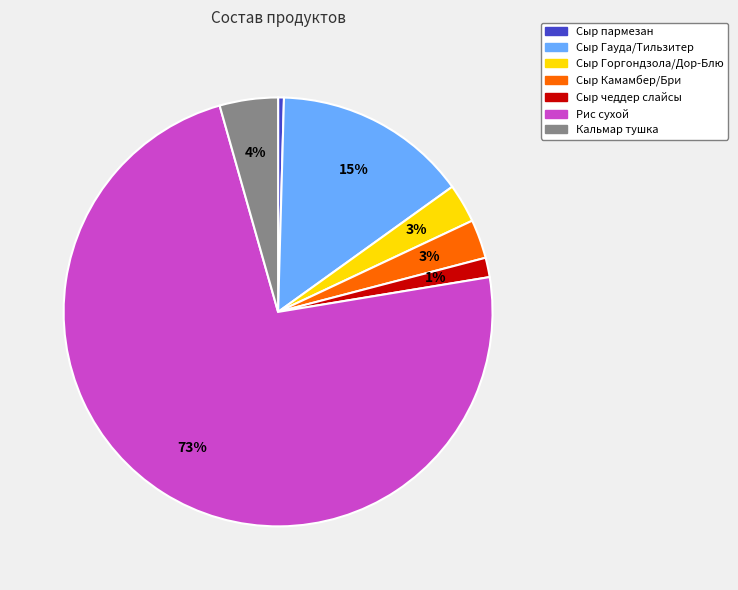

Approximately how many times larger is the value at Кальмар тушка compared to Сыр Гауда/Тильзитер?

0.3